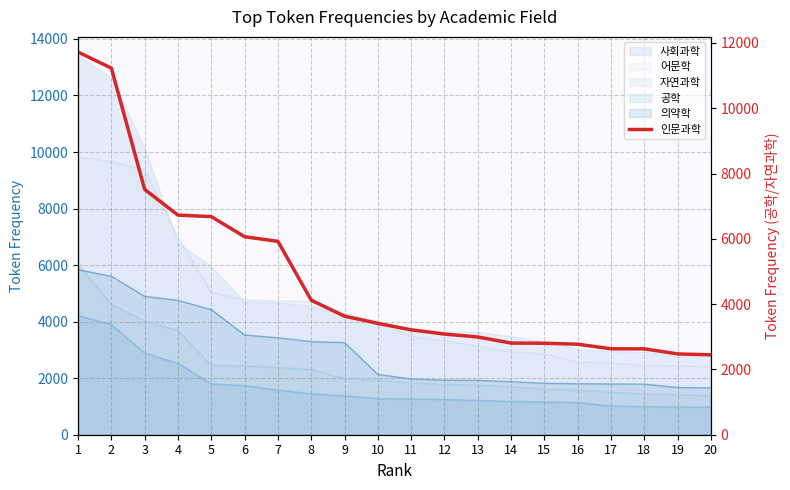

Rank the categories by value from lowest to highest.

20, 19, 18, 17, 16, 15, 14, 13, 12, 11, 10, 9, 8, 7, 6, 5, 4, 3, 2, 1